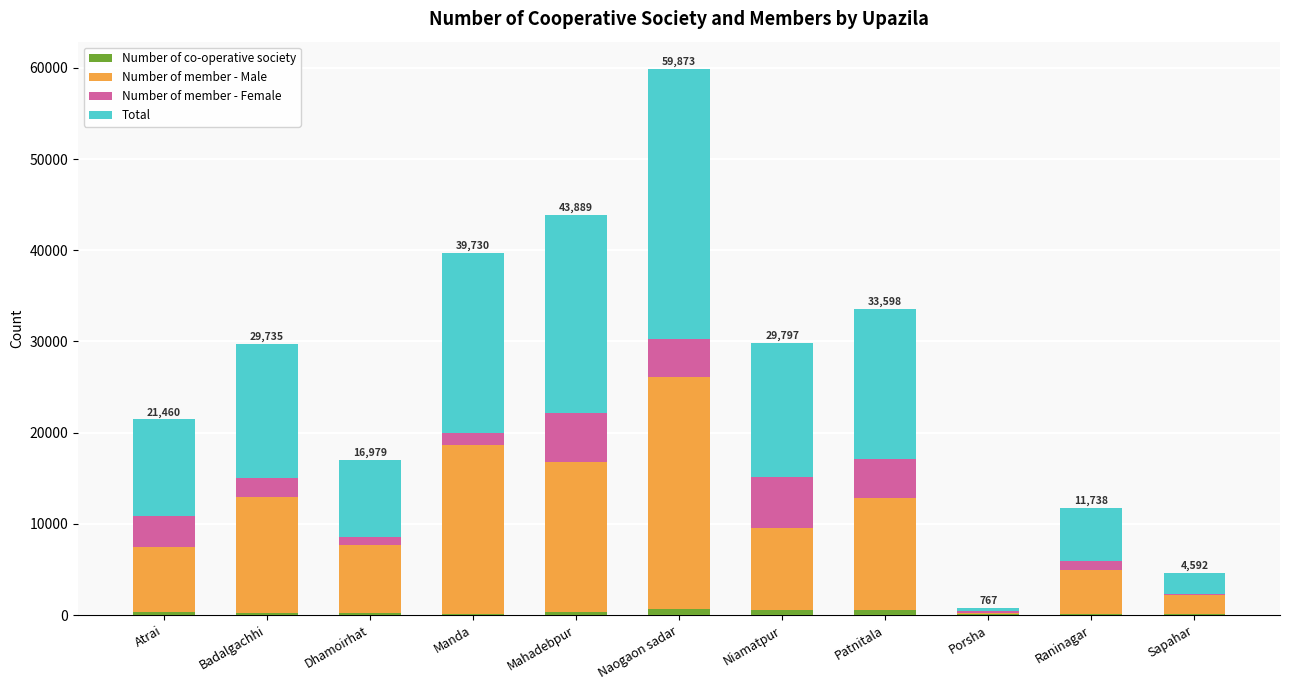

At which category is the sum across all series the highest?

Naogaon sadar